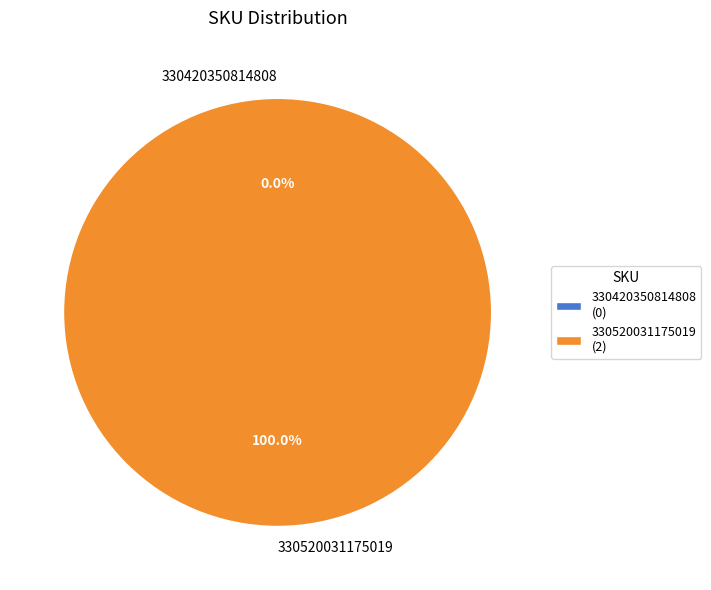

What is the majority slice?

330520031175019